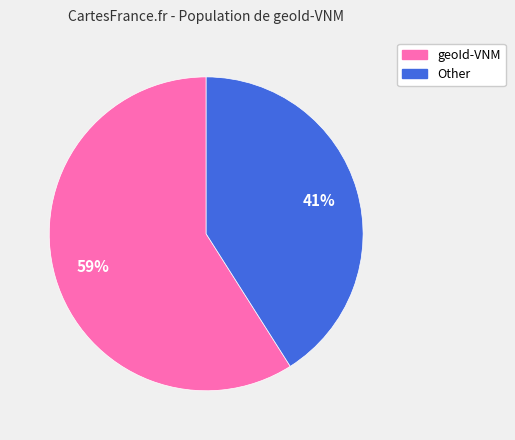

Is the sum of geoId-VNM and Other greater than half?

Yes